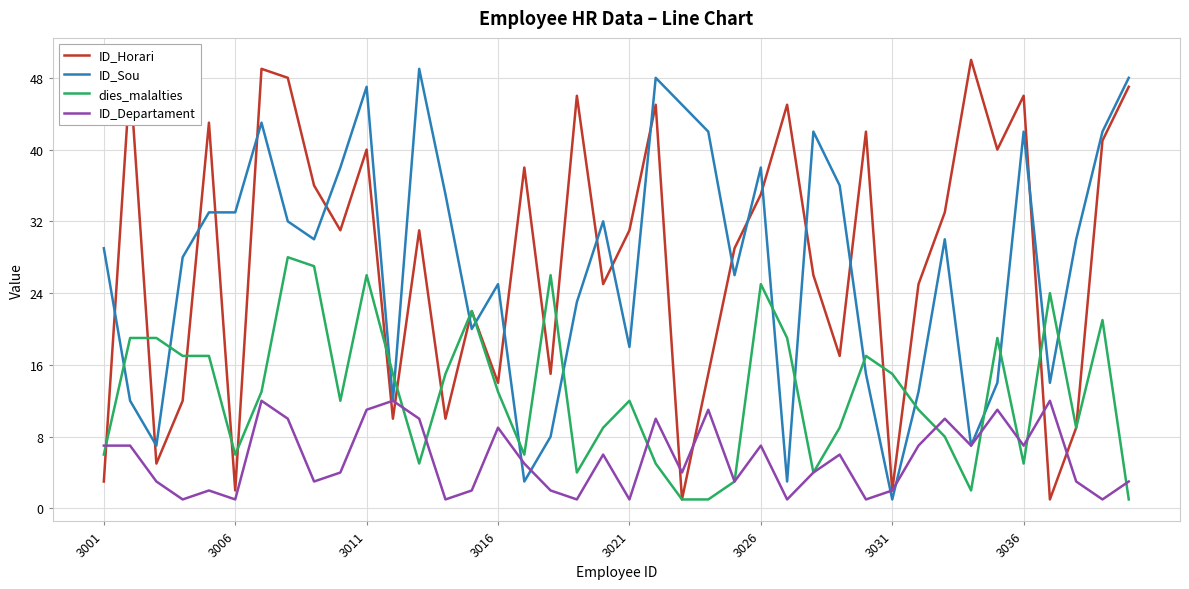

Which series has the largest range (max minus min)?

ID_Horari